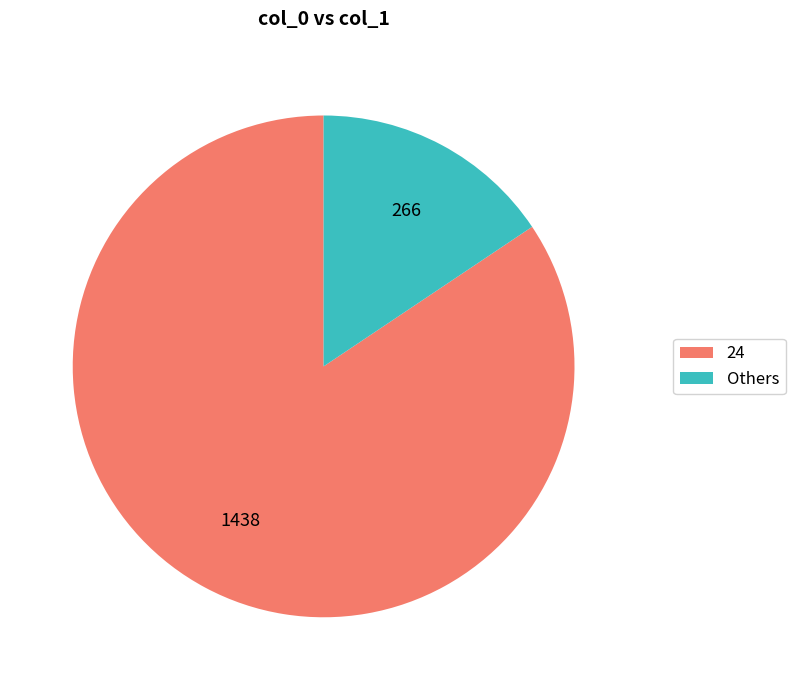

Rank the categories by value from highest to lowest.

24, Others